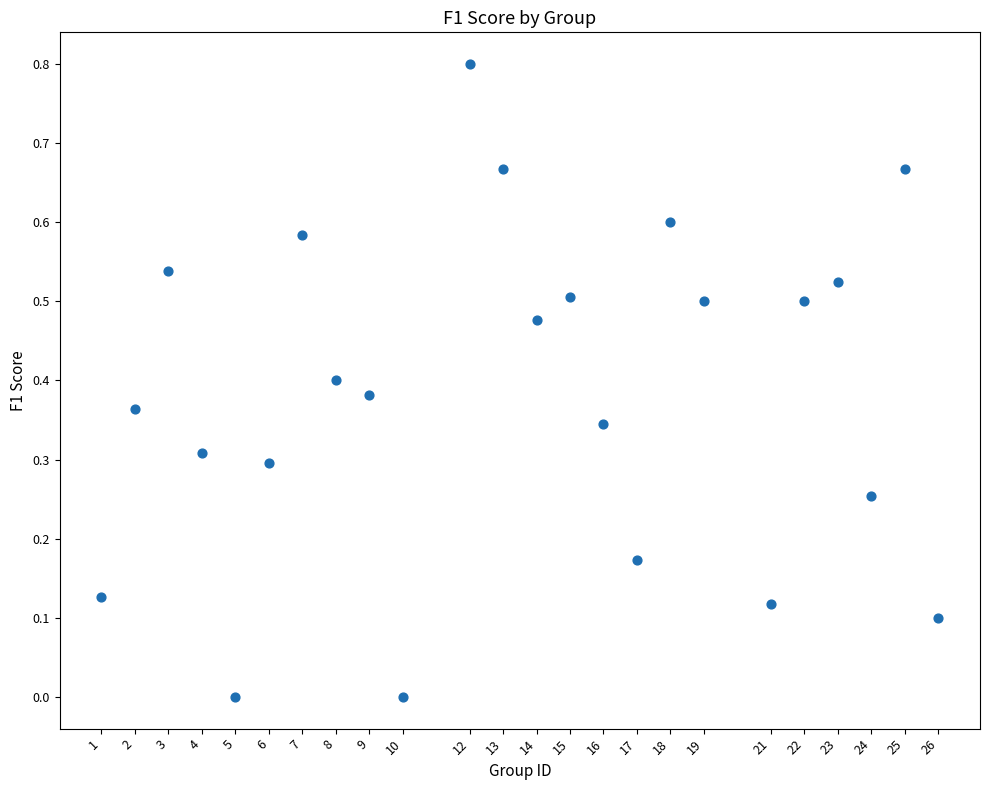

What is the range of Y values (max minus min)?

0.8